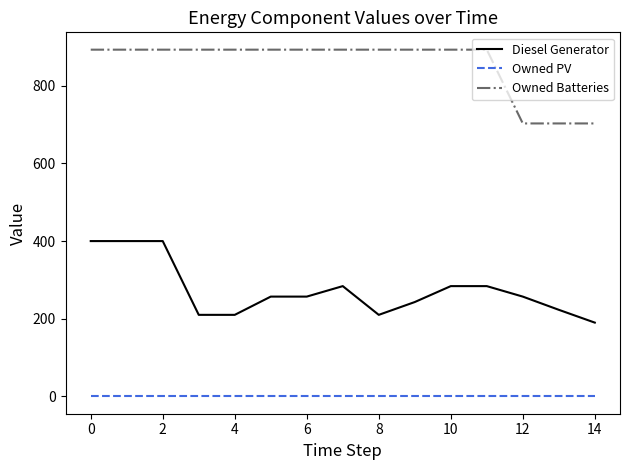

Rank the series by their maximum value, from lowest to highest.

Owned PV, Diesel Generator, Owned Batteries